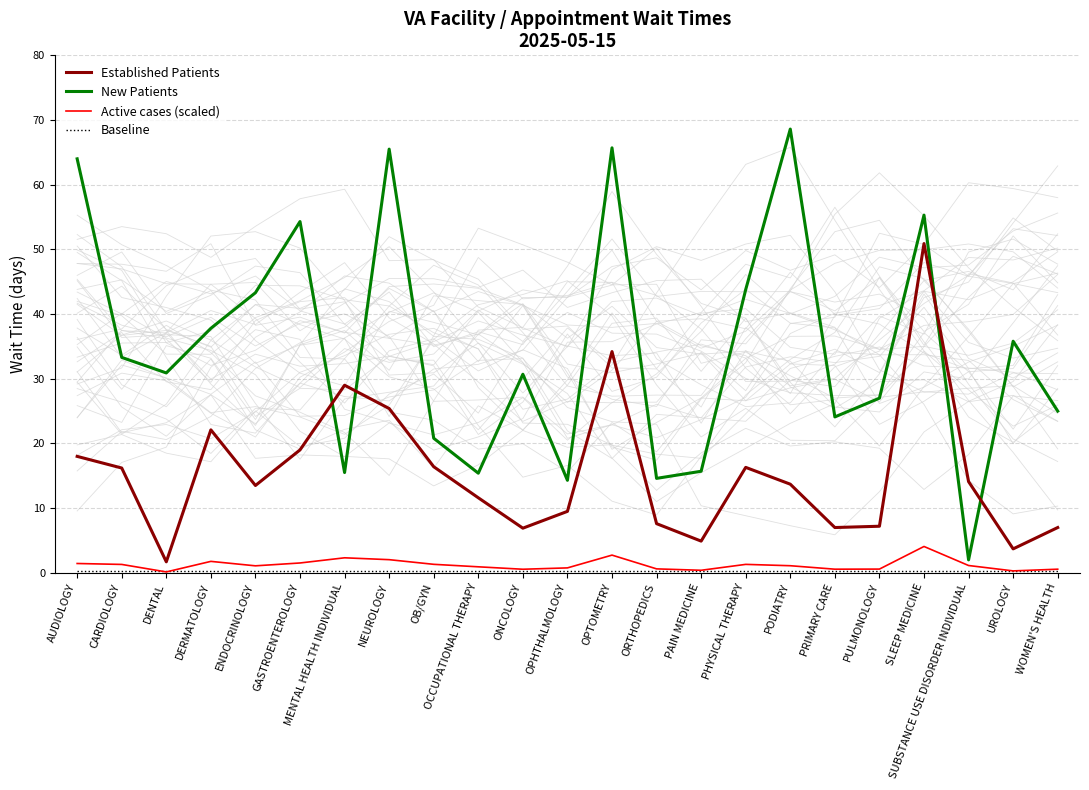

What is the label of the 4th point from the right?

SLEEP MEDICINE